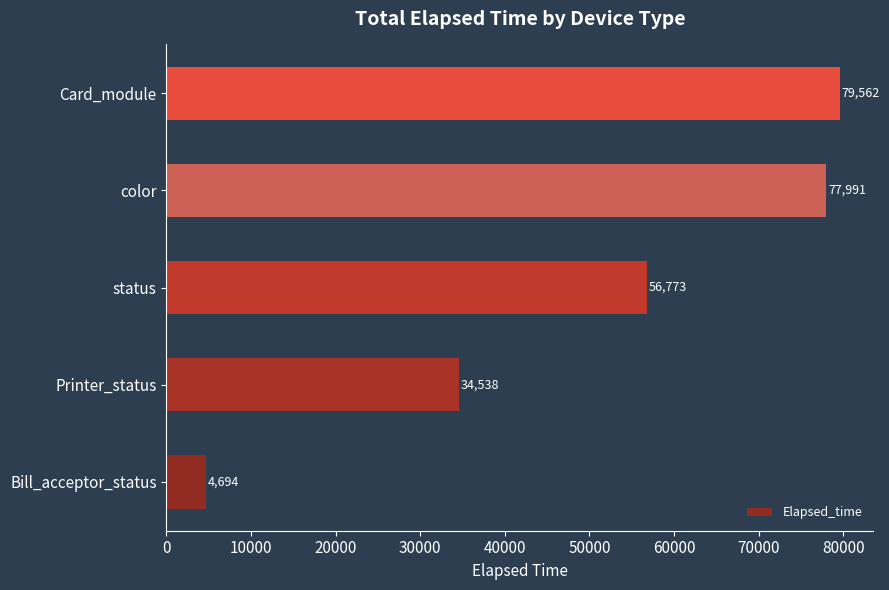

Reading bottom to top, list all the values displayed in this chart.

Bill_acceptor_status=4694	Printer_status=34538	status=56773	color=77991	Card_module=79562